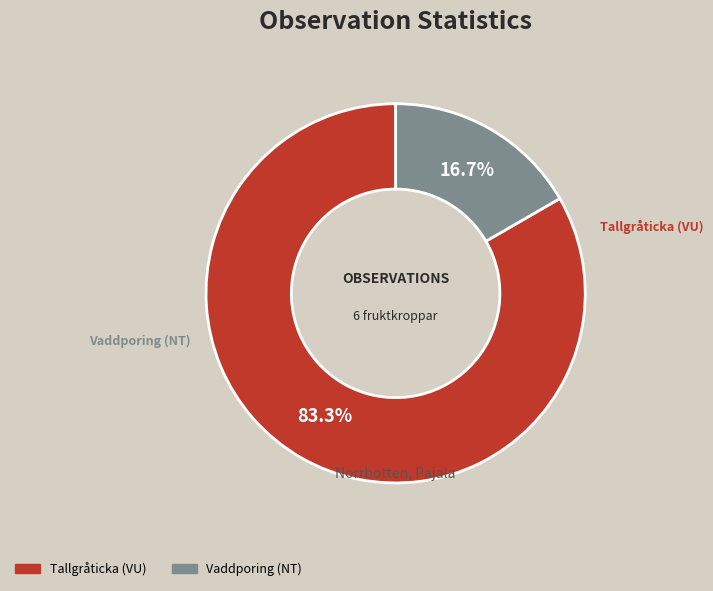

What percentage is the Vaddporing (NT) slice, to the nearest percent?

17%